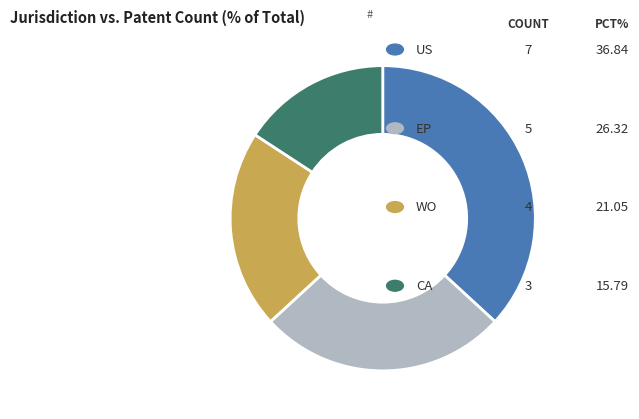

Count the number of slices in the pie.

4